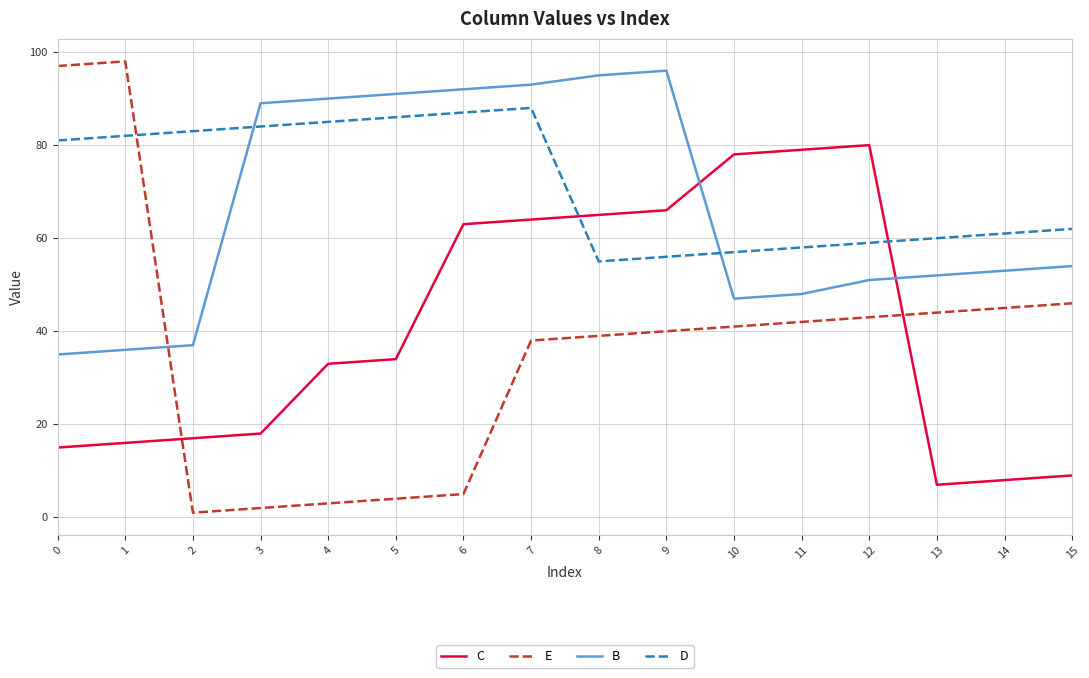

What are all the series names shown in the legend?

C, E, B, D